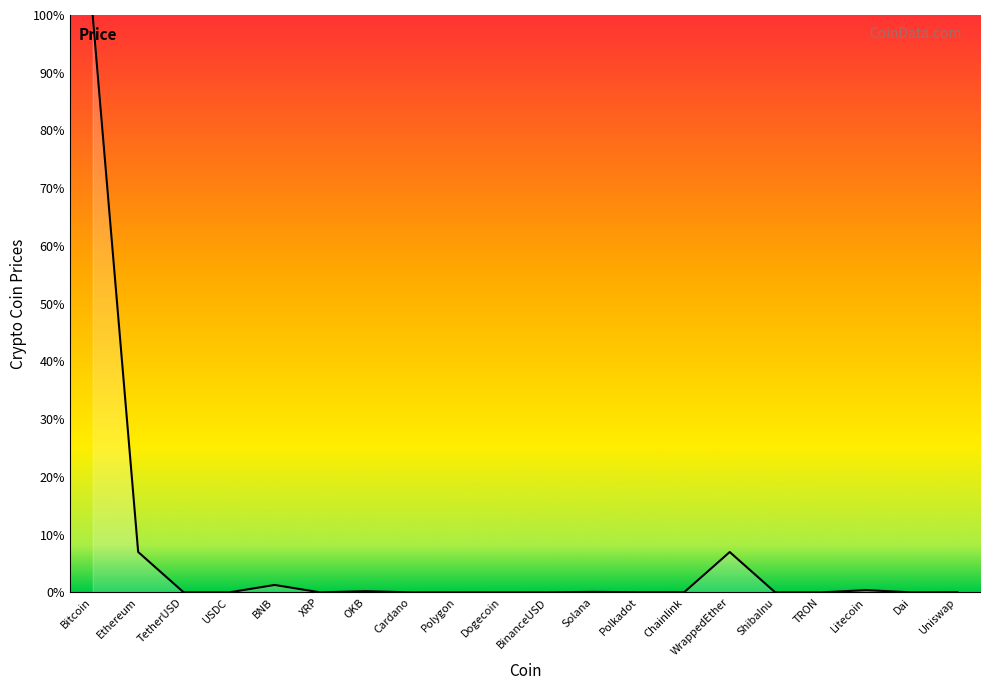

Does the chart have visible grid lines?

No